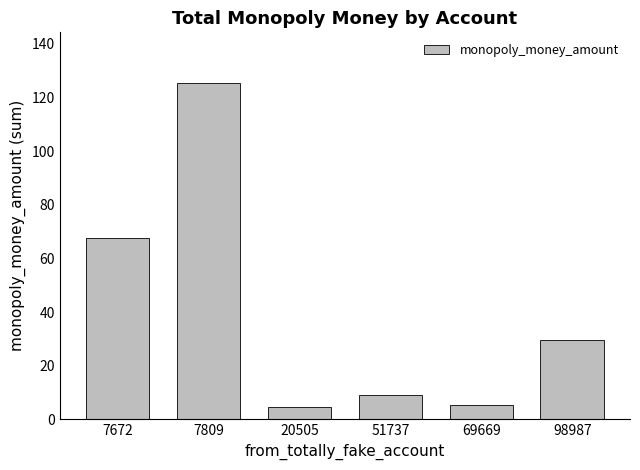

What is the change in value from 7672 to 51737?

-58.5